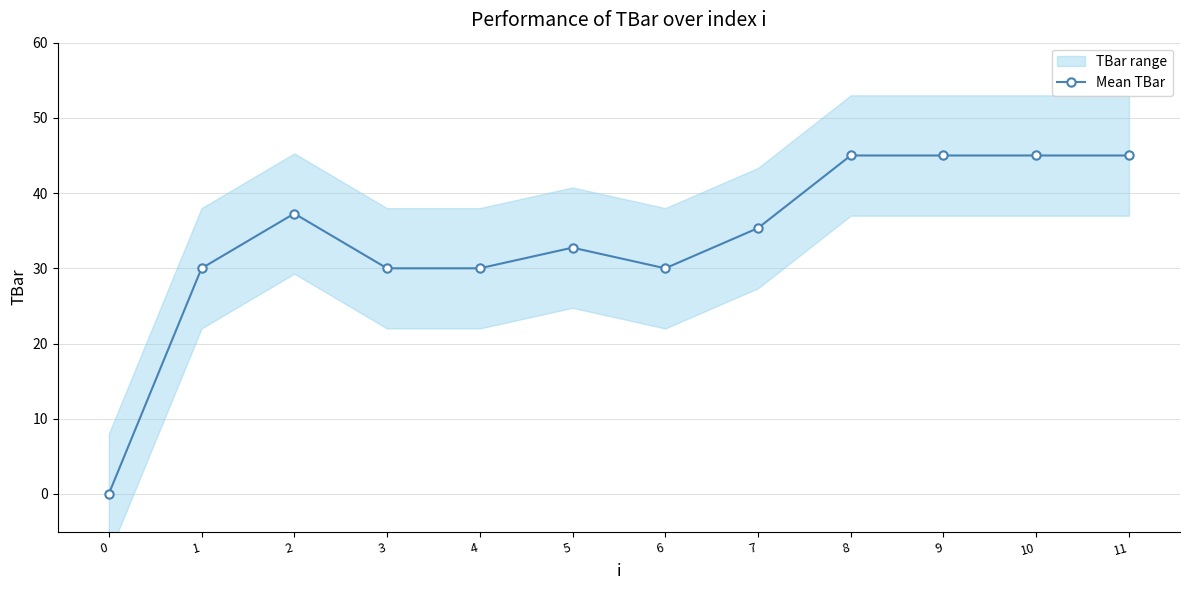

Reading left to right, what are all the values shown in this chart?

0=0.0	1=30.0	2=37.3	3=30.0	4=30.0	5=32.7	6=30.0	7=35.3	8=45.0	9=45.0	10=45.0	11=45.0